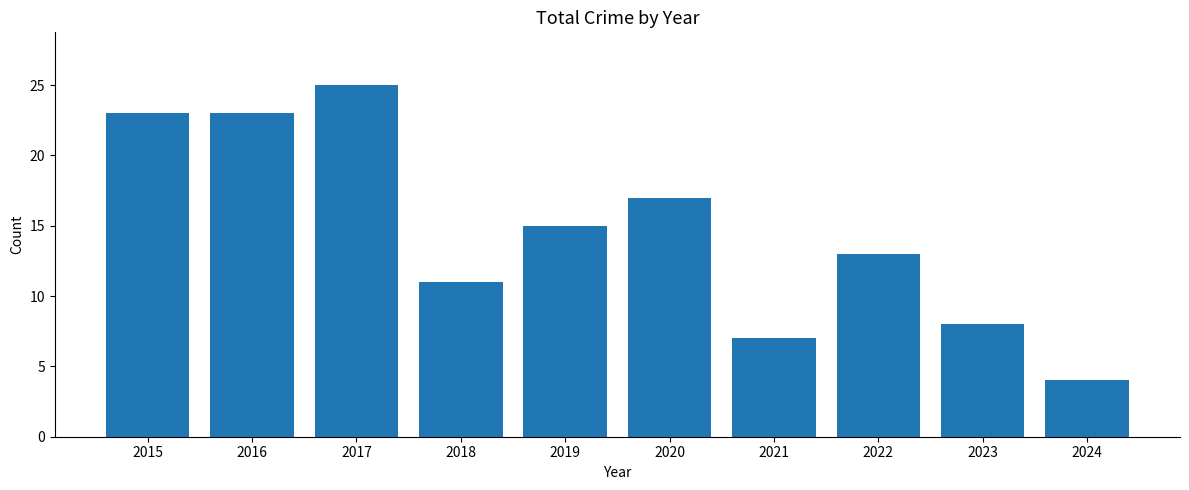

What is the change in value from 2016 to 2024?

-19